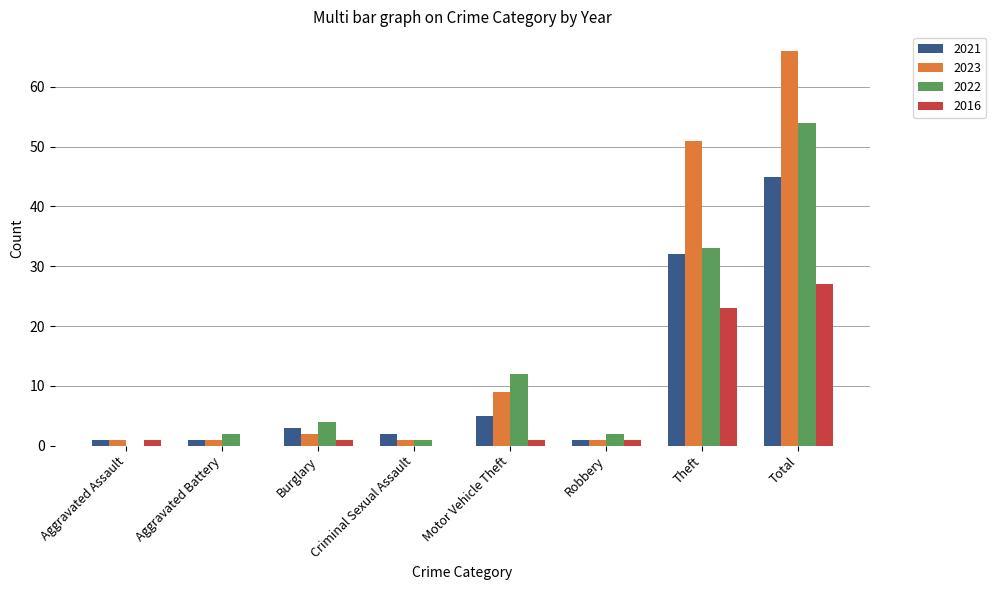

What is the greatest value displayed?

66